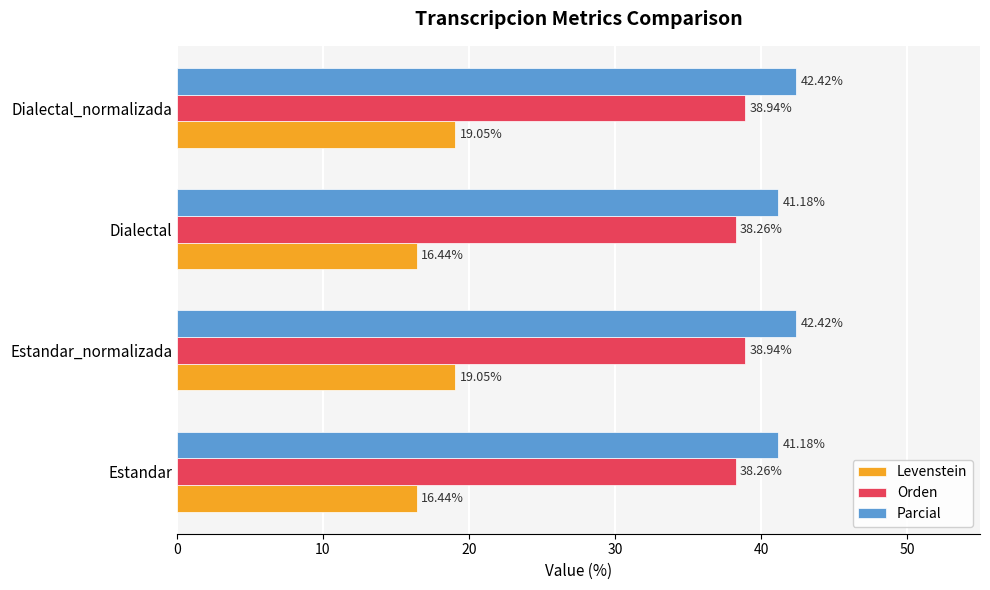

What is the total value across all series at Estandar_normalizada?

100.4